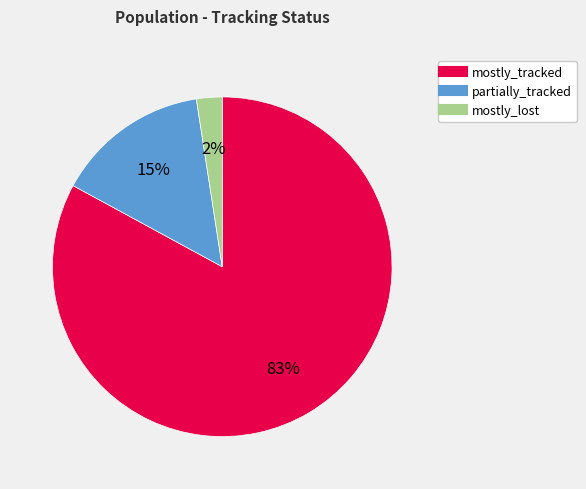

What is the largest slice in the pie chart?

mostly_tracked